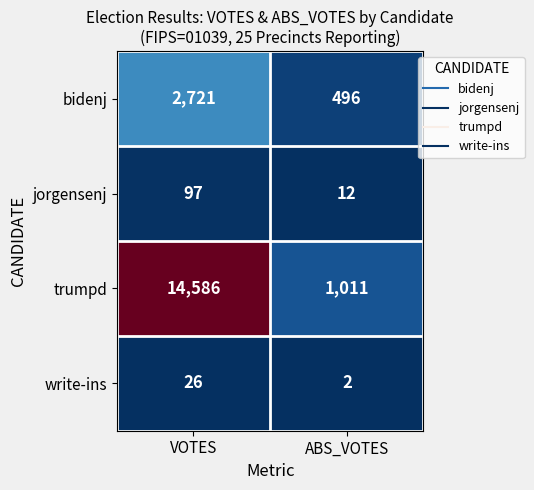

Rank the series by their maximum value, from lowest to highest.

write-ins, jorgensenj, bidenj, trumpd